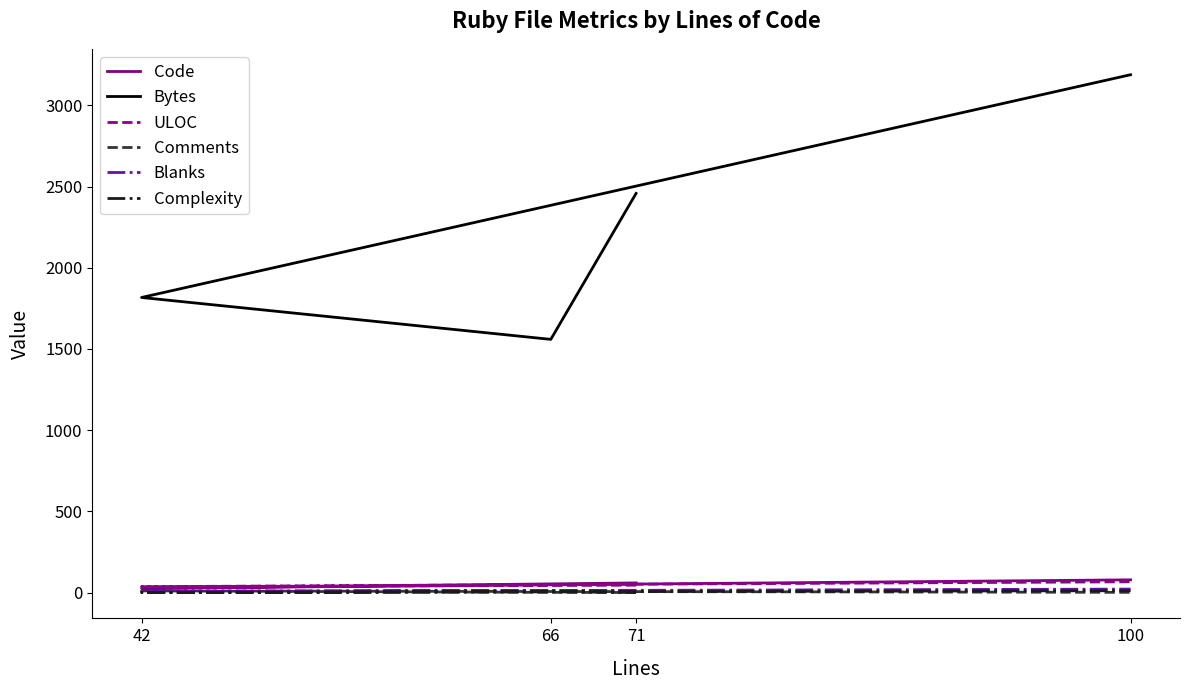

What is the average value of the Blanks series?

13